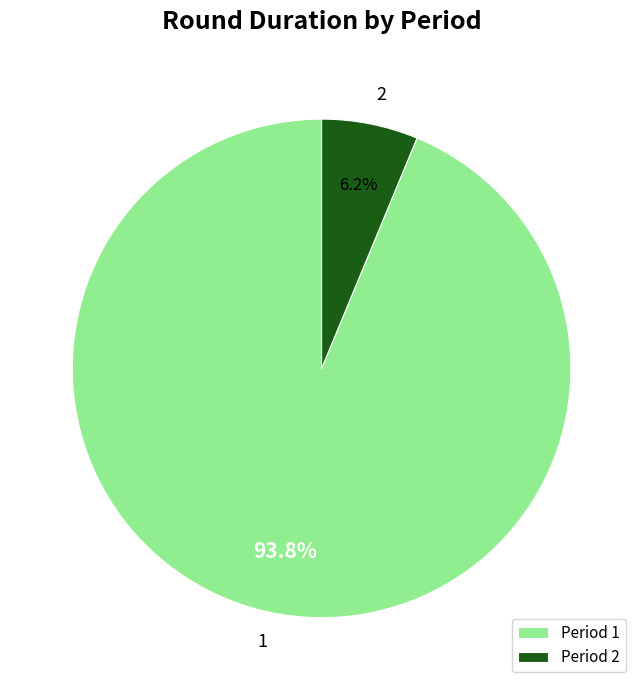

How many slices are in this pie chart?

2